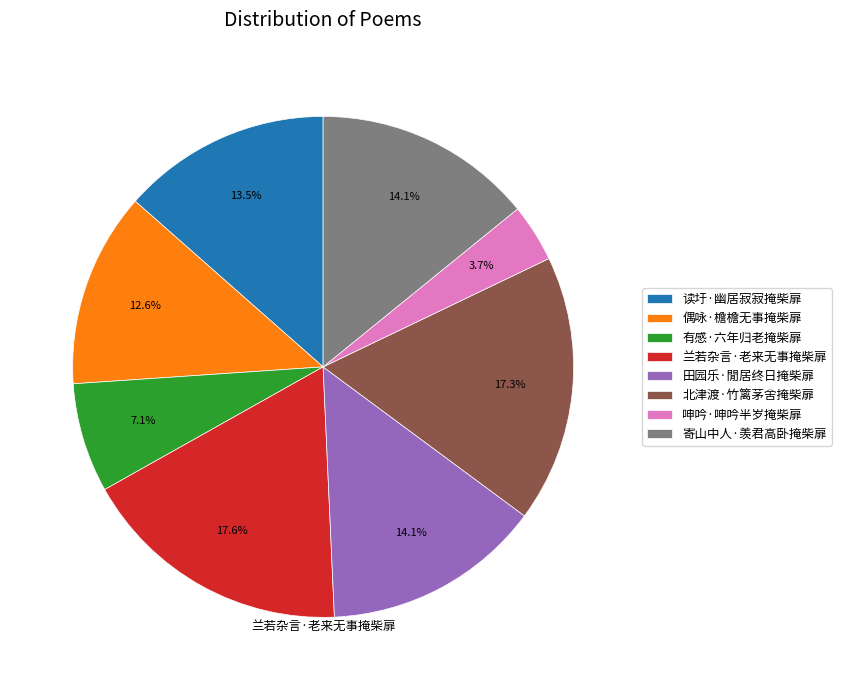

True or false: 偶咏·檐檐无事掩柴扉 accounts for 18% of the total.

False